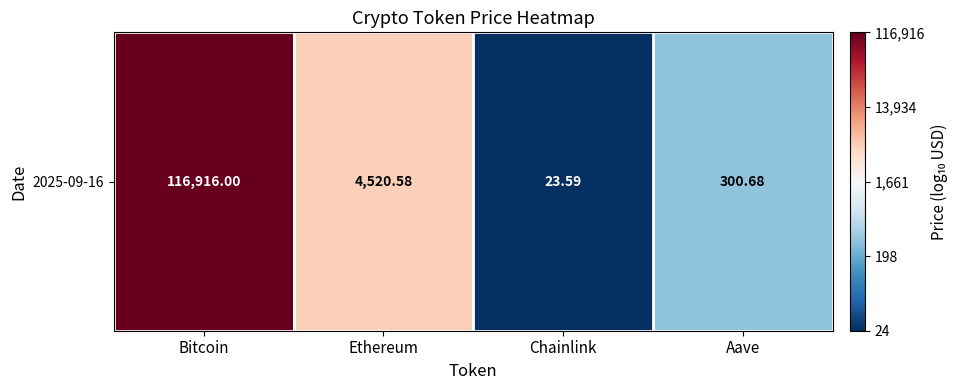

Which has a higher value, Ethereum or Aave?

Ethereum